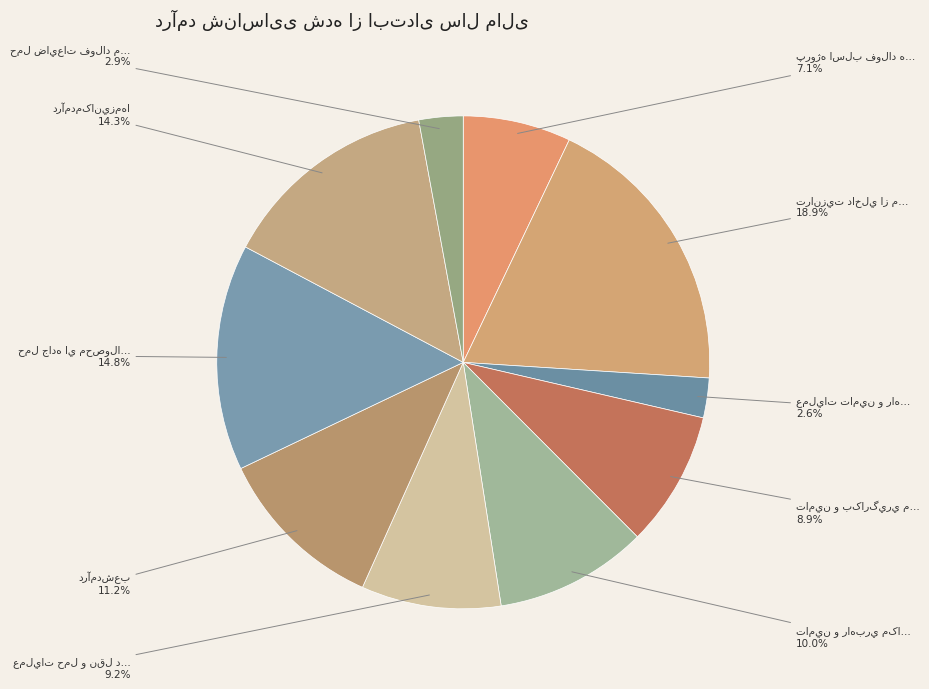

Is it true that عمليات تامين و راهبري مکانيزمهاي خاص is 16% of the pie?

False